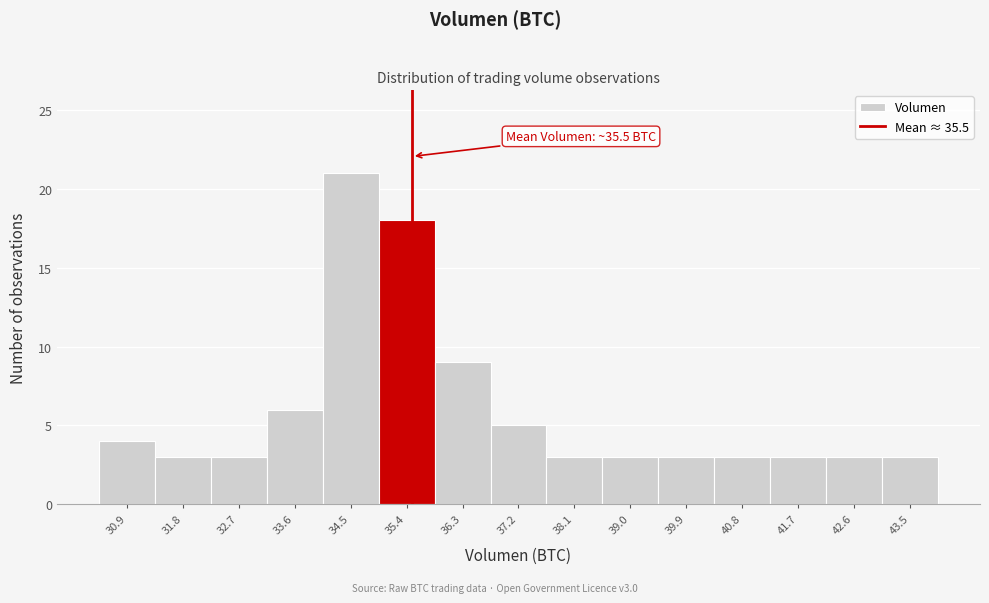

Over which range of the x-axis is the bar tallest?

34.1 to 35.0